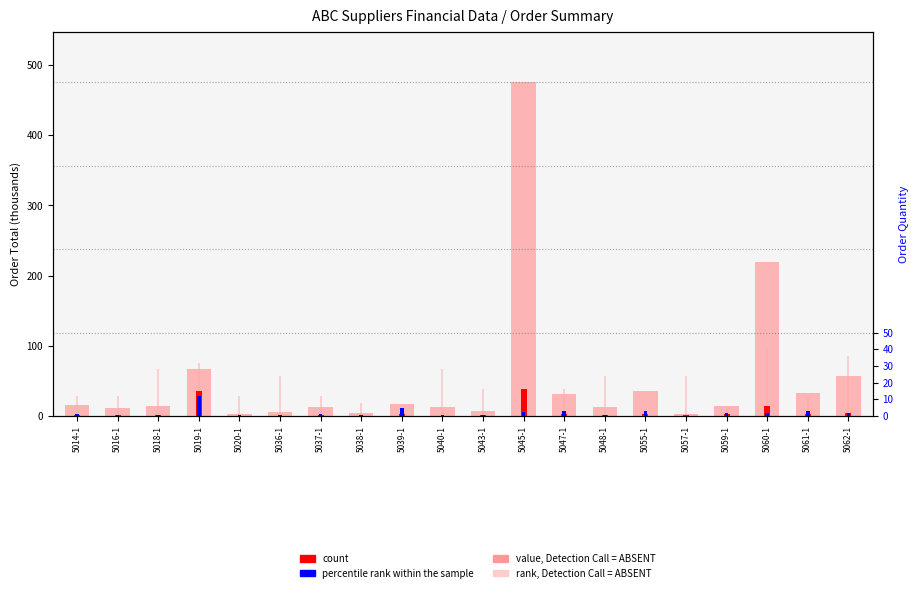

At which category is the sum across all series the highest?

5045-1